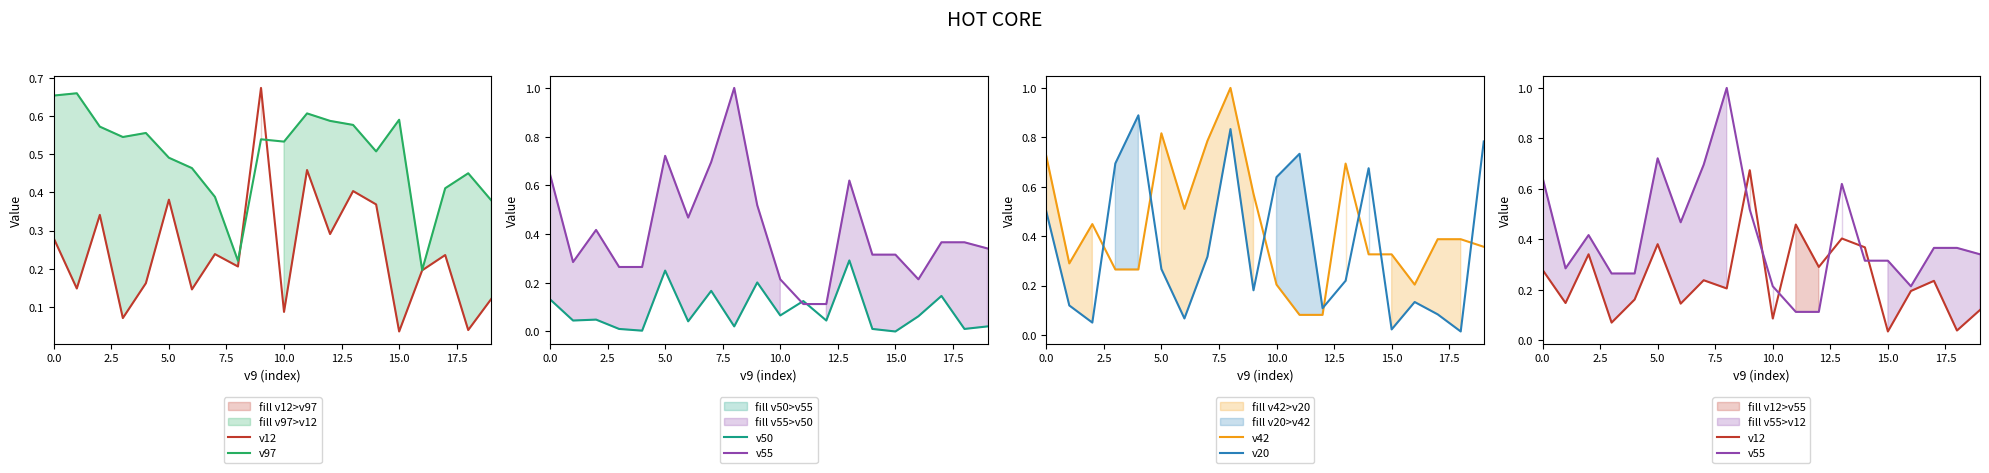

How many times do v20 and v55 cross each other?

7